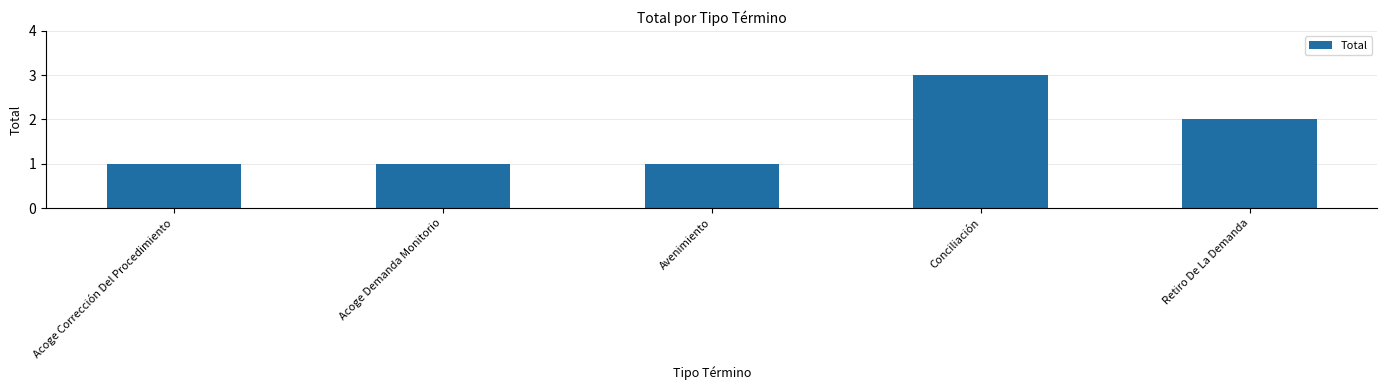

At which category does the chart reach its peak across all series?

Conciliación